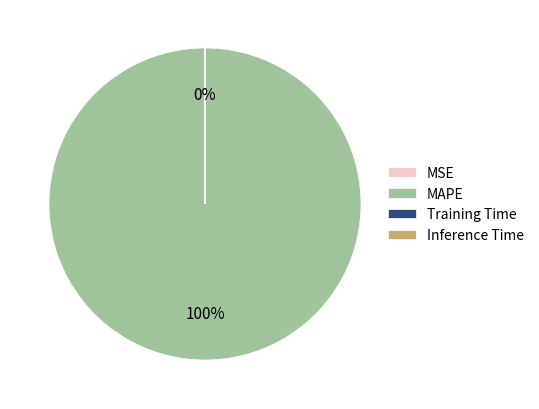

What is the smallest slice in the pie chart?

MSE